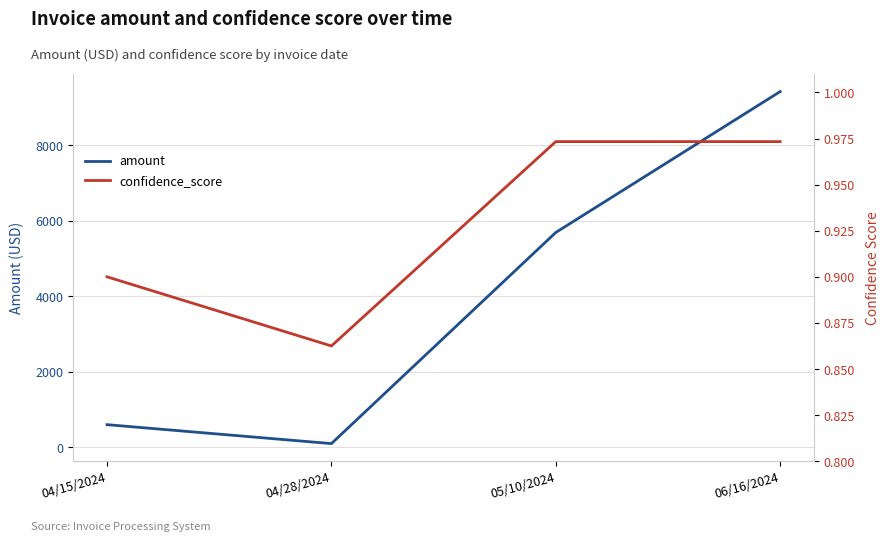

What are all the series names shown in the legend?

amount, confidence_score